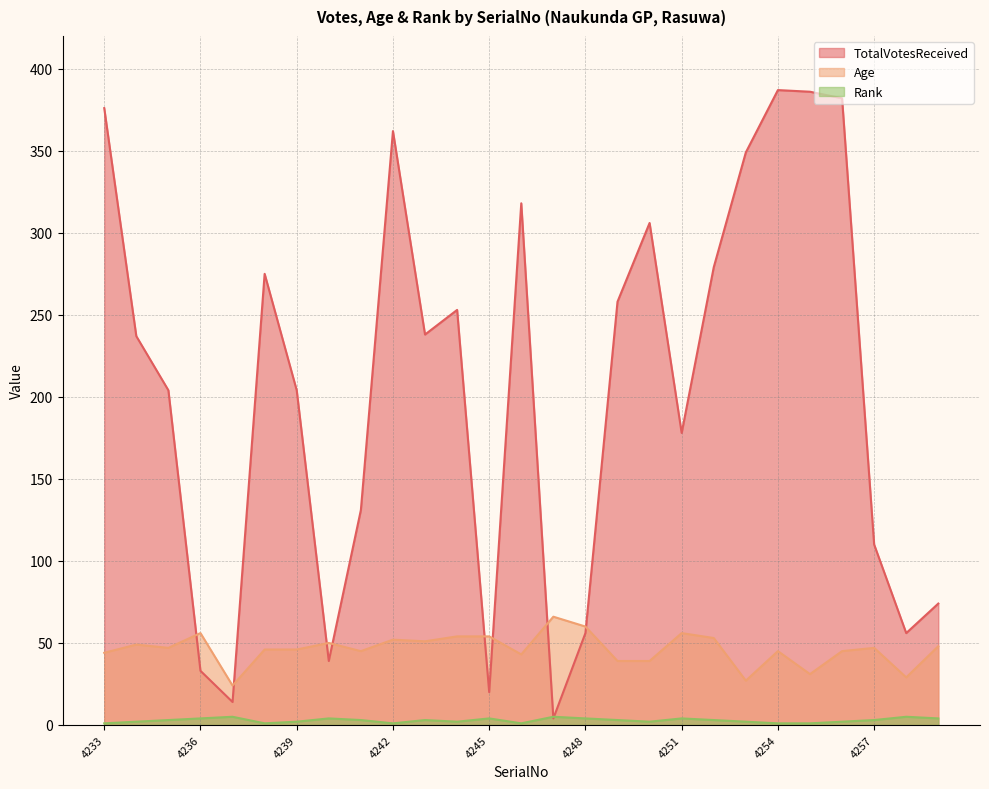

How many intersections are there between Age and TotalVotesReceived?

8